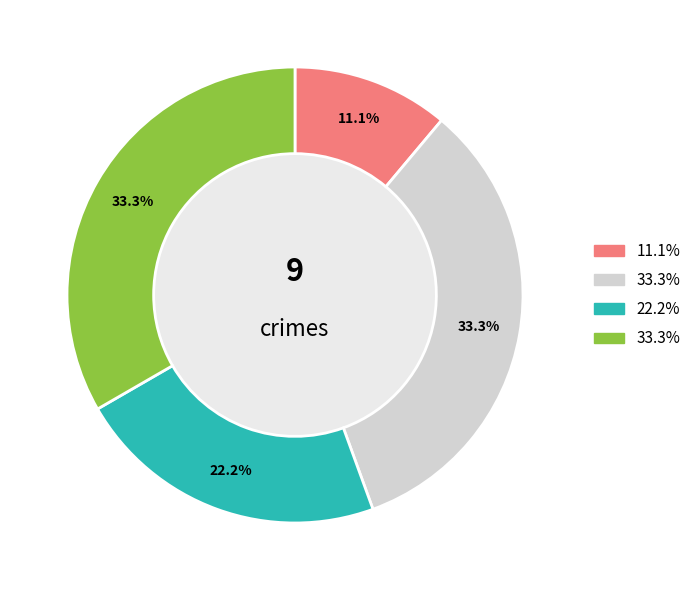

How many slices are in this pie chart?

4